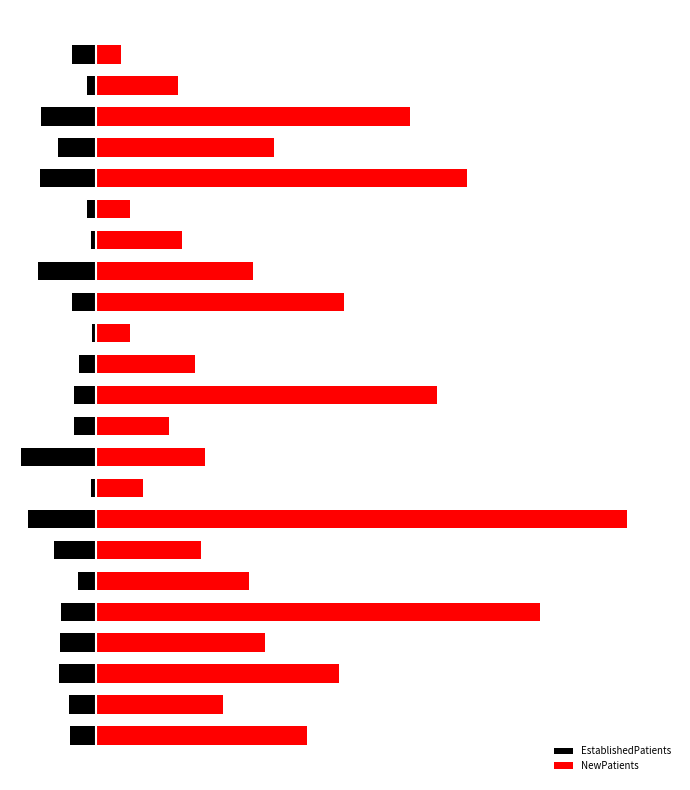

What are all the series names shown in the legend?

EstablishedPatients, NewPatients